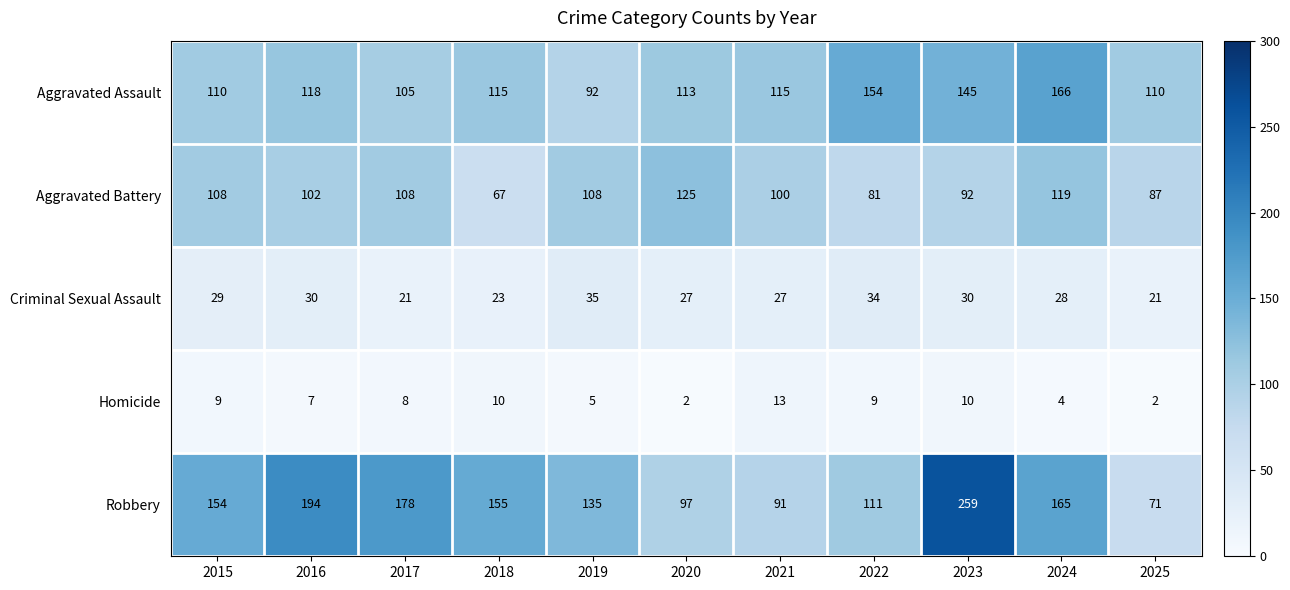

What is the minimum value shown in the chart?

2